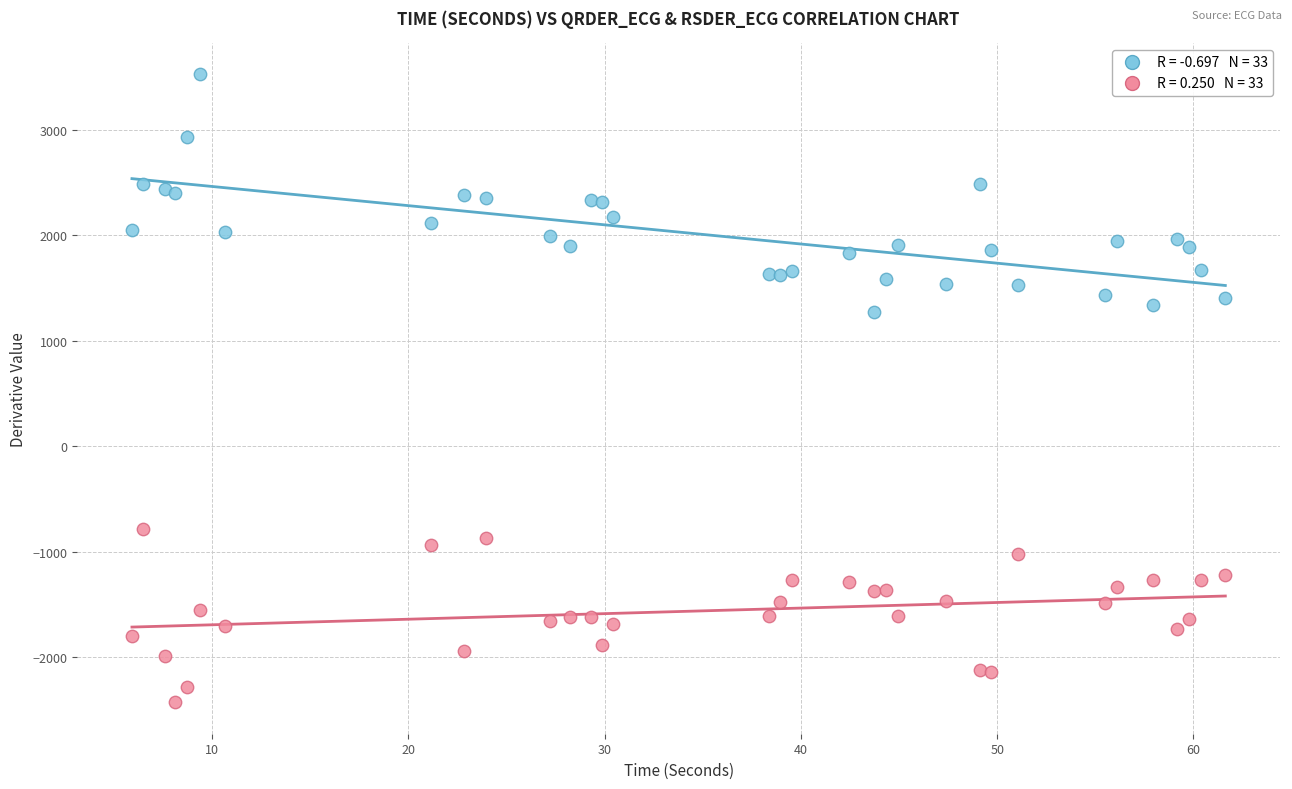

Across all series, what Y value is closest to 547?

1272.3